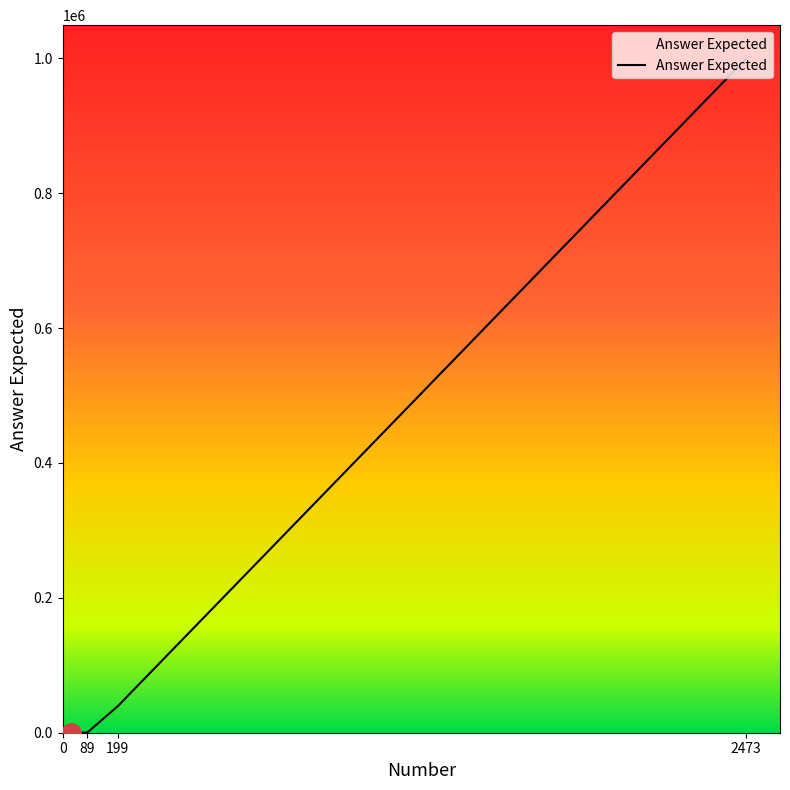

How many lines are shown in the chart?

1